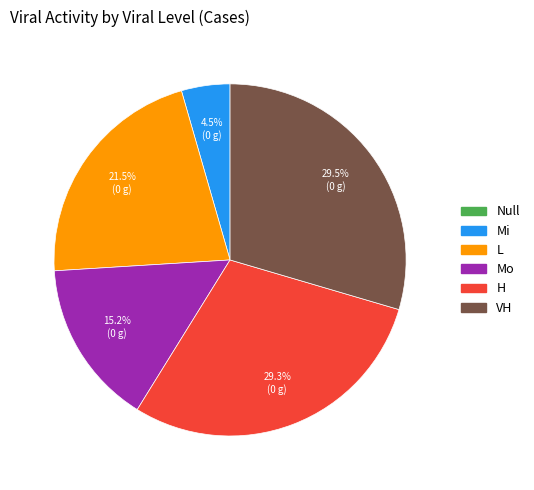

Is VH the majority of the pie?

No